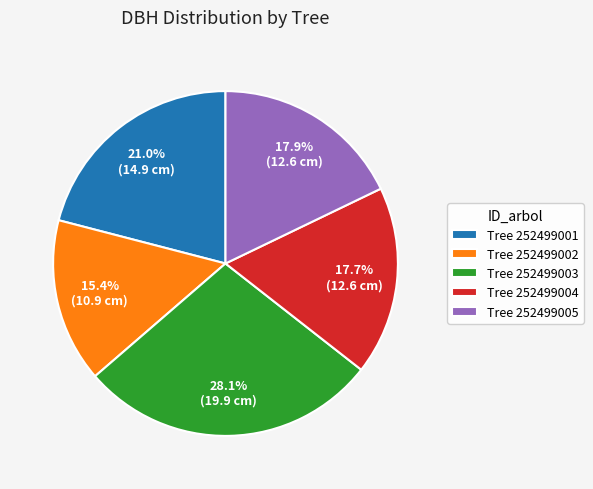

Combined, do Tree 252499001 and Tree 252499004 account for over 50%?

No